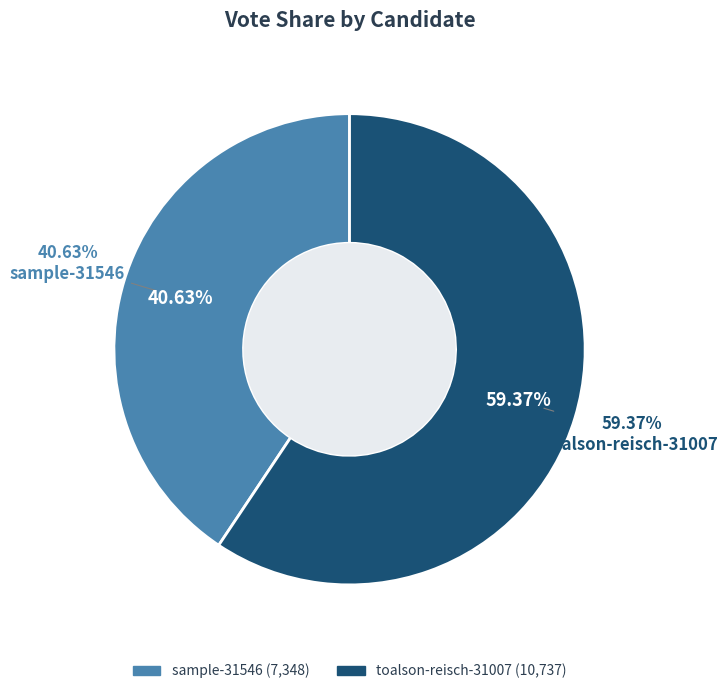

The toalson-reisch-31007 slice represents 59% of the pie. True or false?

True